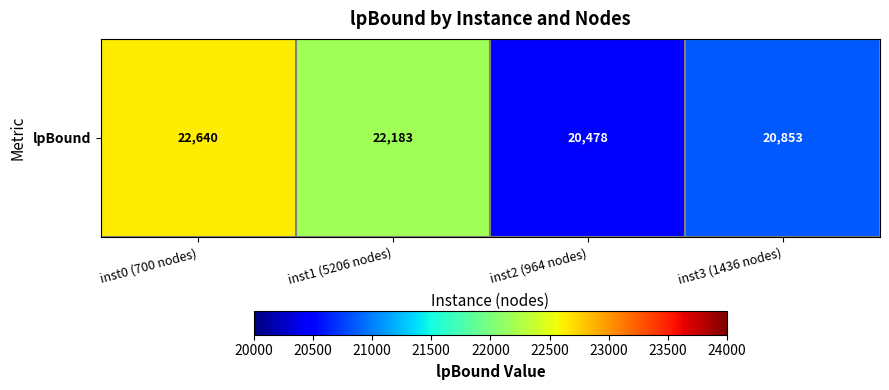

How many distinct data groups are displayed?

1